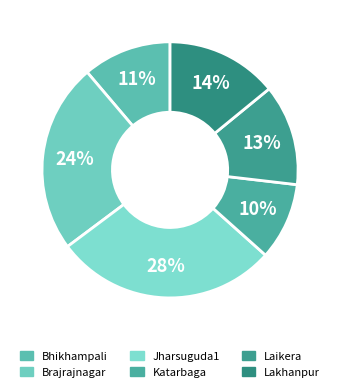

To the nearest percent, what is the difference between the largest and smallest slice percentages?

18%